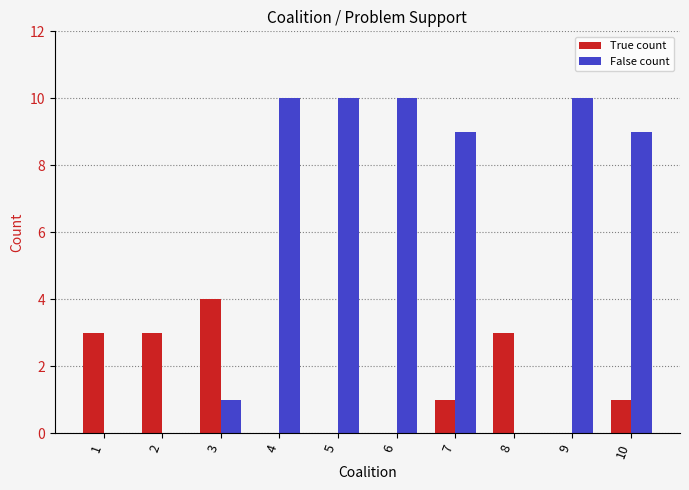

Reading left to right, extract all data points from this chart.

True count: 1=3	2=3	3=4	4=0	5=0	6=0	7=1	8=3	9=0	10=1
False count: 1=0	2=0	3=1	4=10	5=10	6=10	7=9	8=0	9=10	10=9